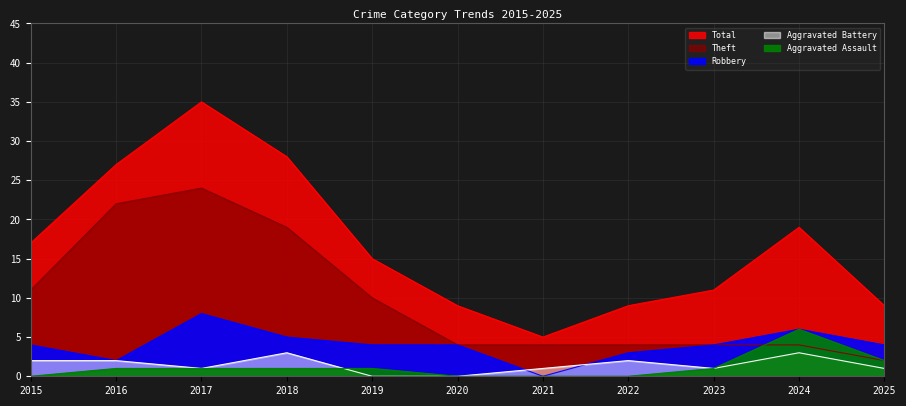

Is it true that Aggravated Battery equals 2 at 2016?

True